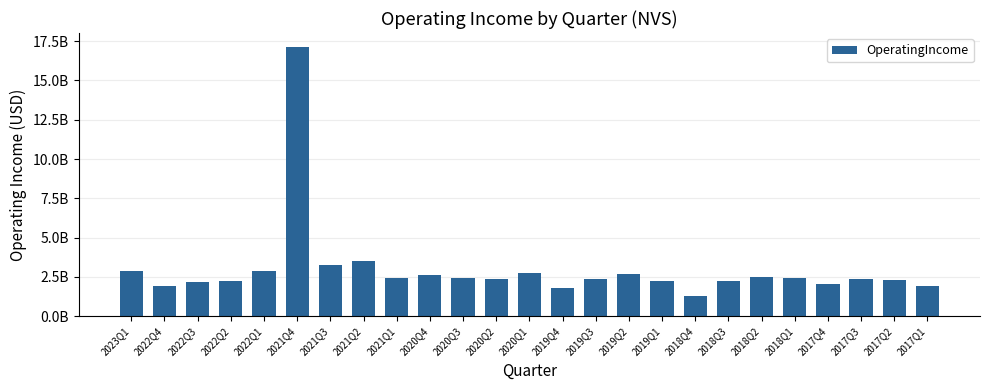

Are the bars horizontal?

No